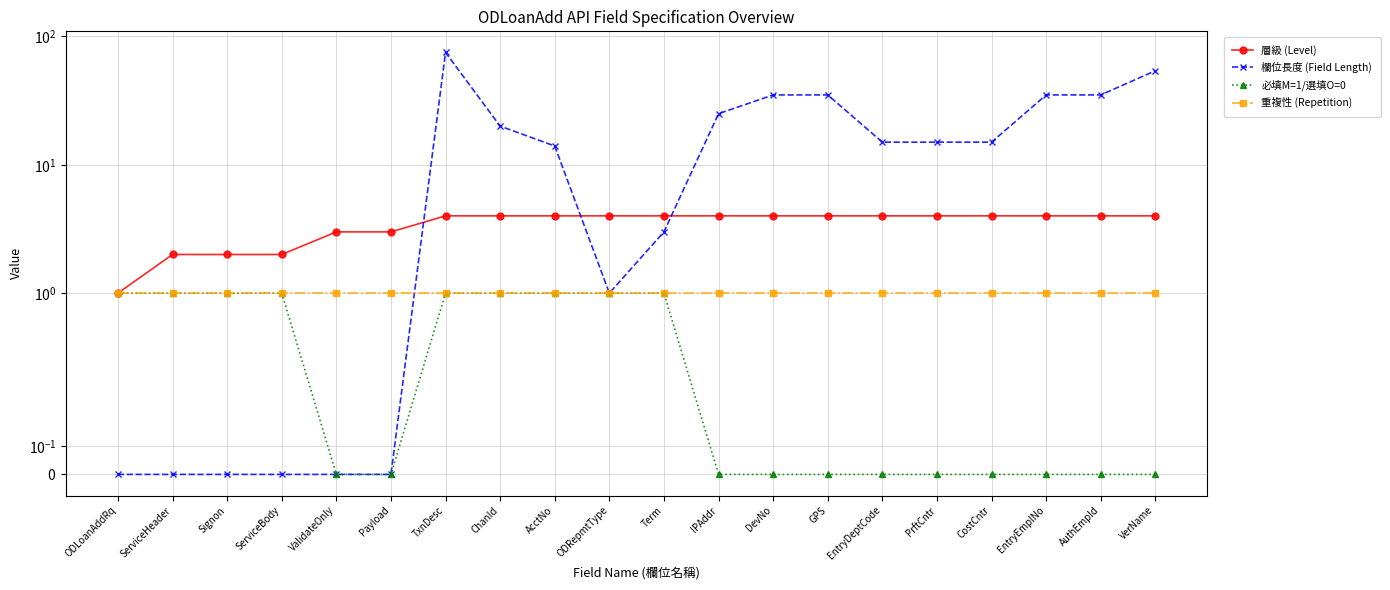

Count the 必填M=1/選填O=0 values in the range 0 to 1.

20